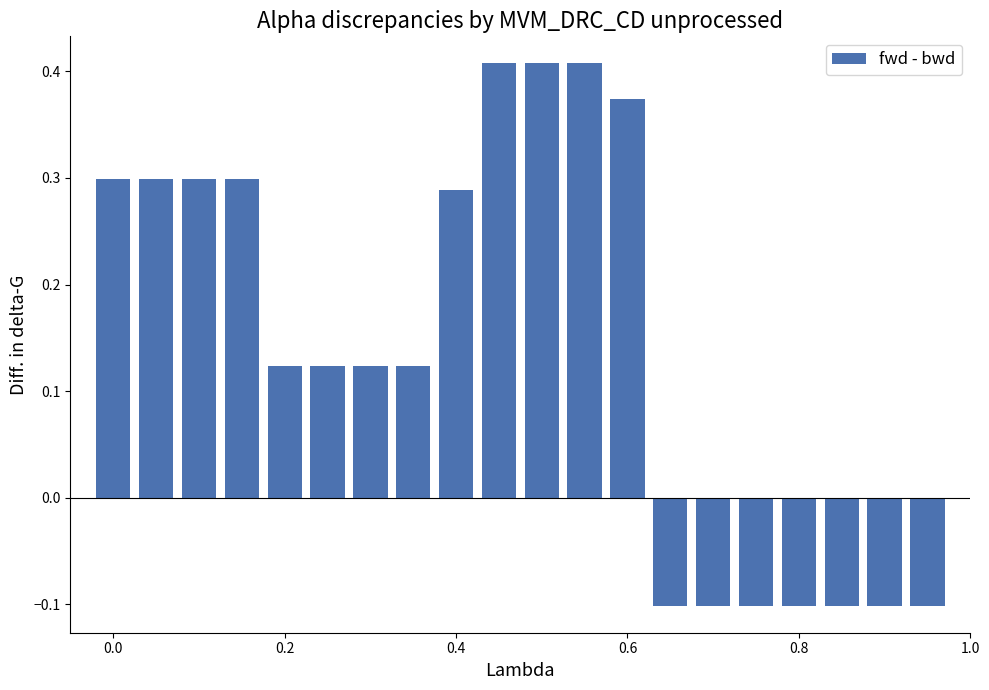

What is the smallest value displayed?

-0.1